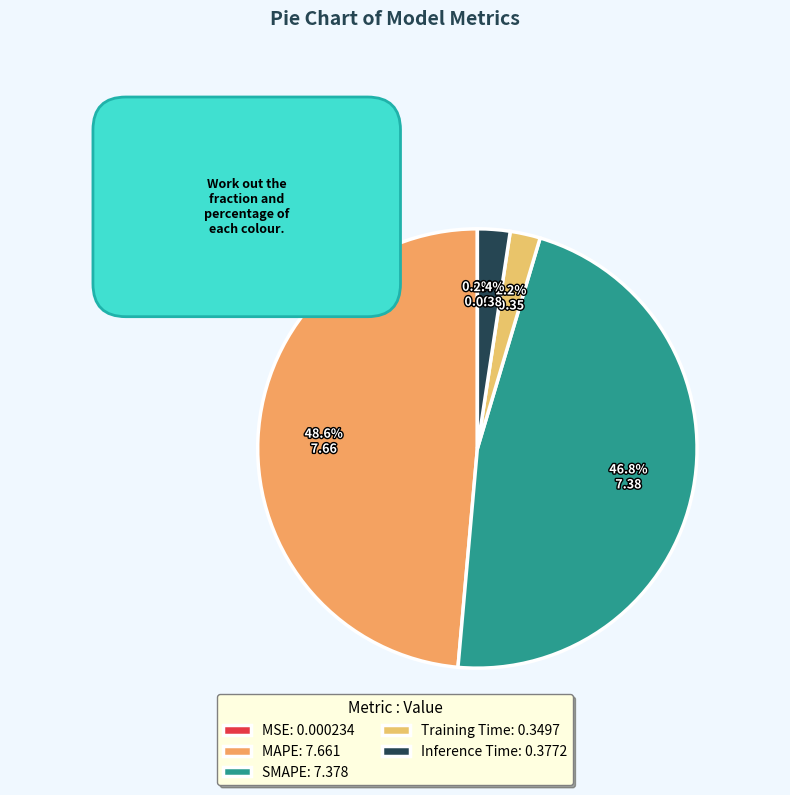

Which category has the biggest portion of the pie?

MAPE